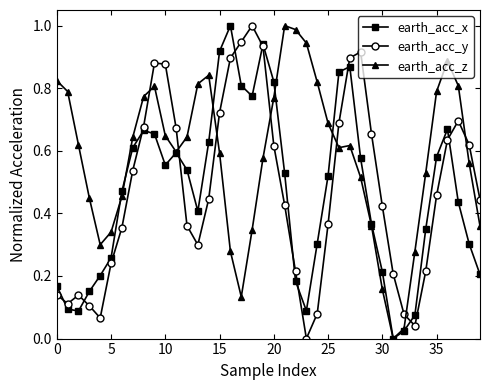

How many interior local peaks does the earth_acc_x series have?

6